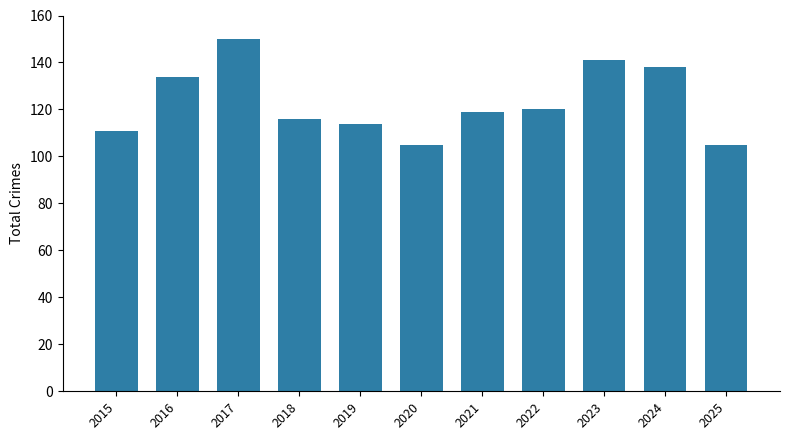

Which category has the highest value across all series?

2017